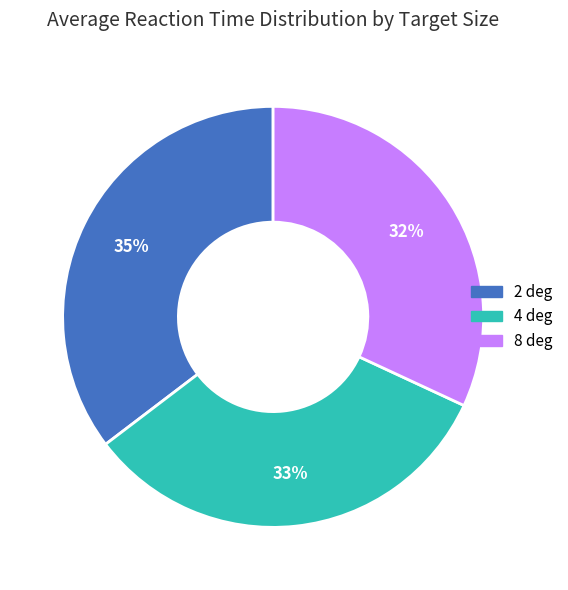

Count the number of slices in the pie.

3